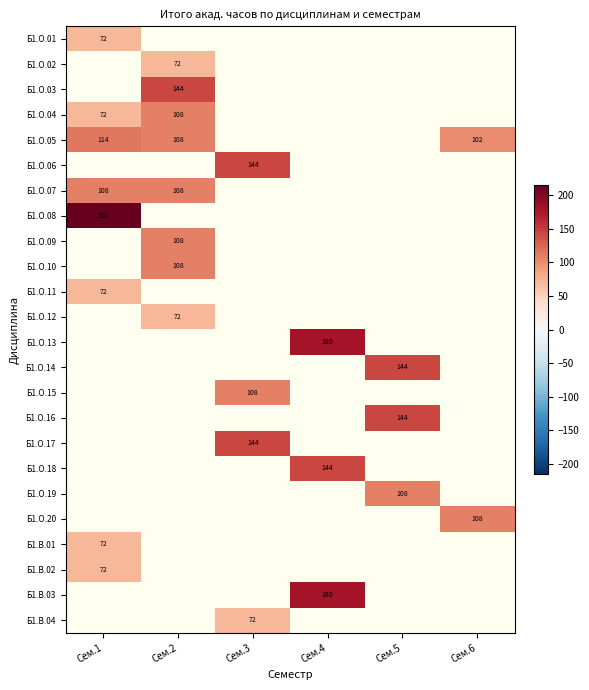

Is it true that Б1.В.01 equals 49 at Сем.1?

False